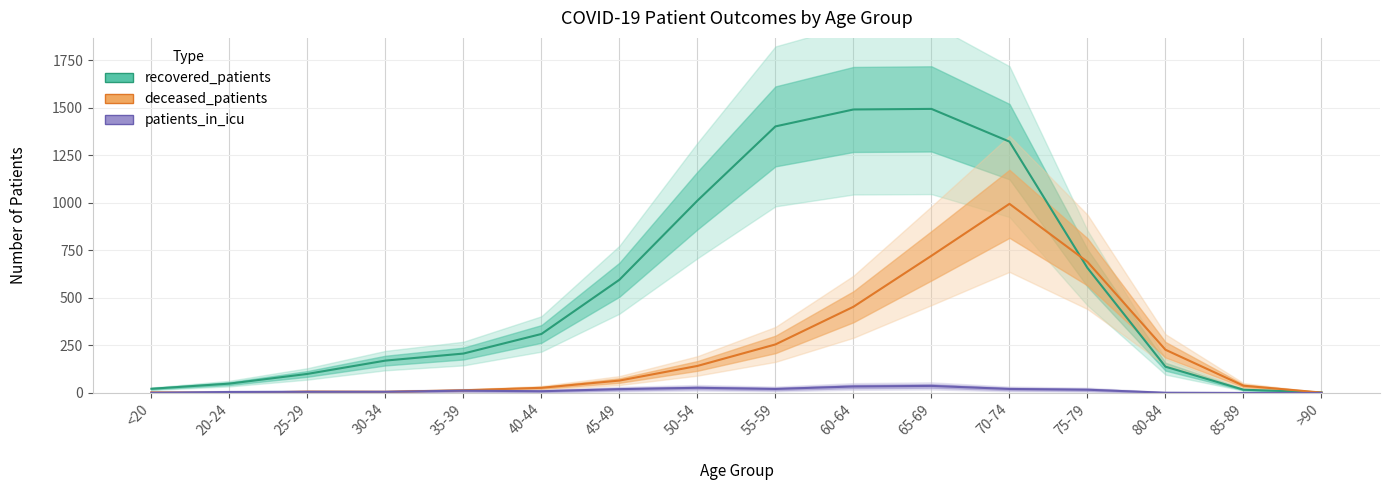

How many series are shown in this chart?

3